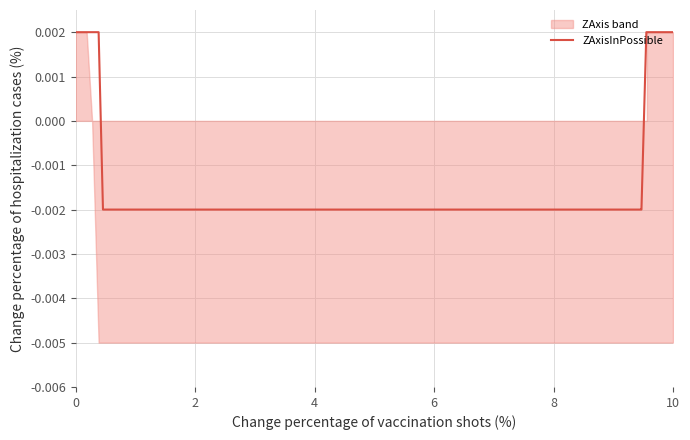

Is it true that the value at 14 is 0.0?

False